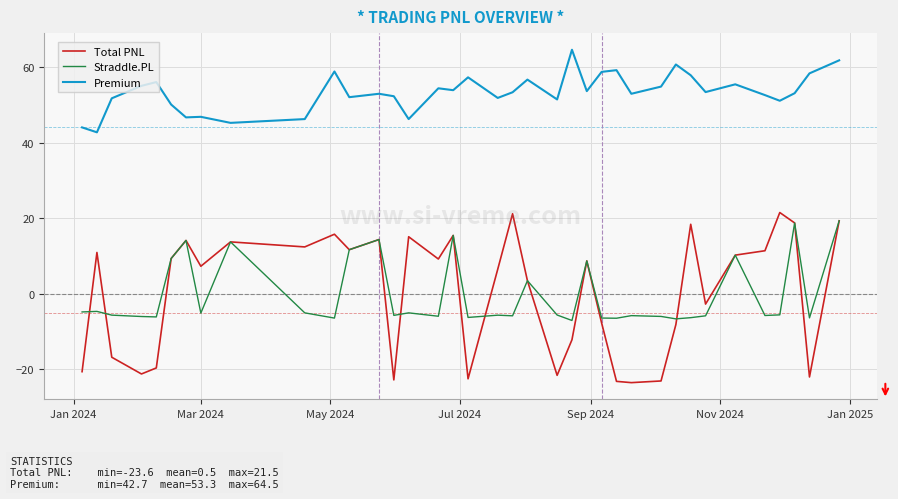

Which series has the largest total across all categories?

Premium